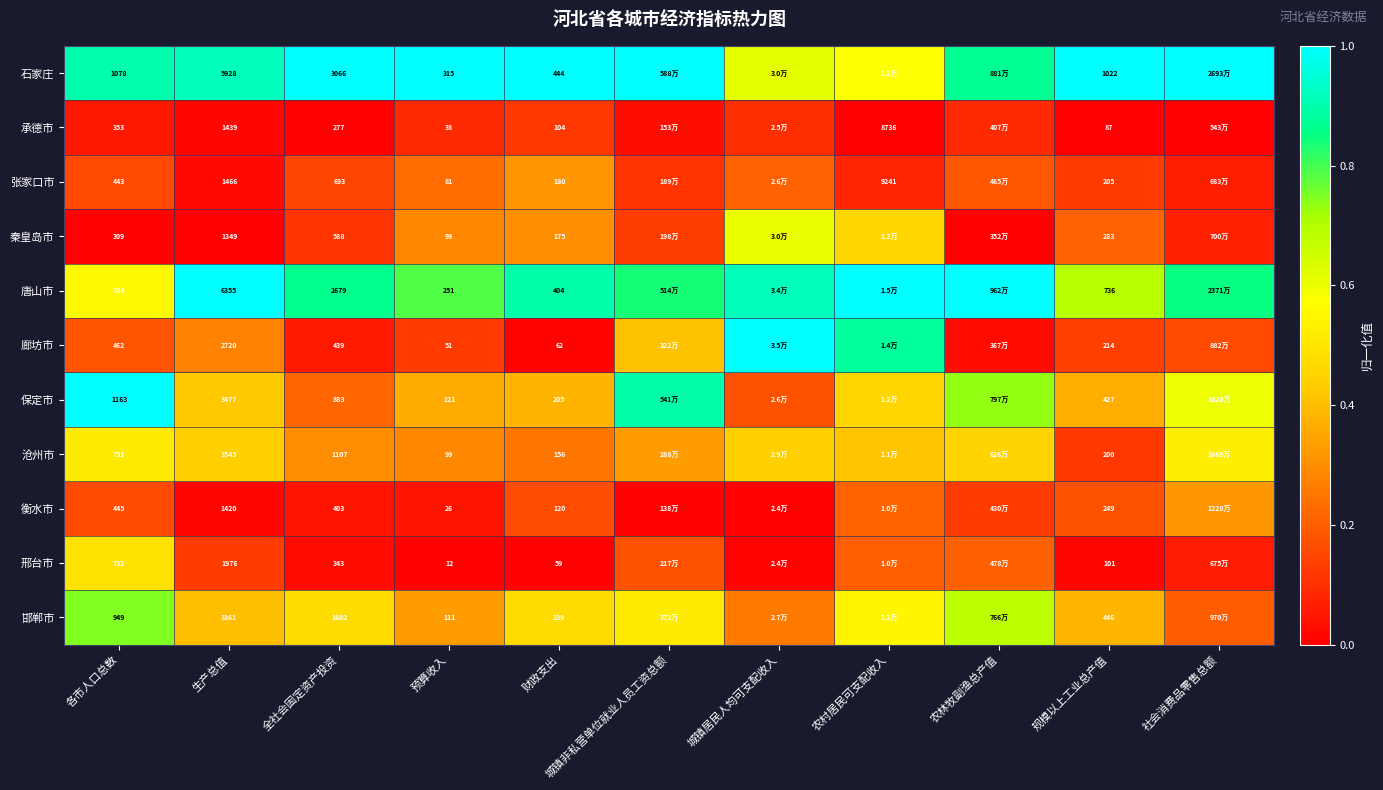

Rank the series at 生产总值 from highest to lowest value.

唐山市, 石家庄, 沧州市, 保定市, 邯郸市, 廊坊市, 邢台市, 张家口市, 承德市, 衡水市, 秦皇岛市